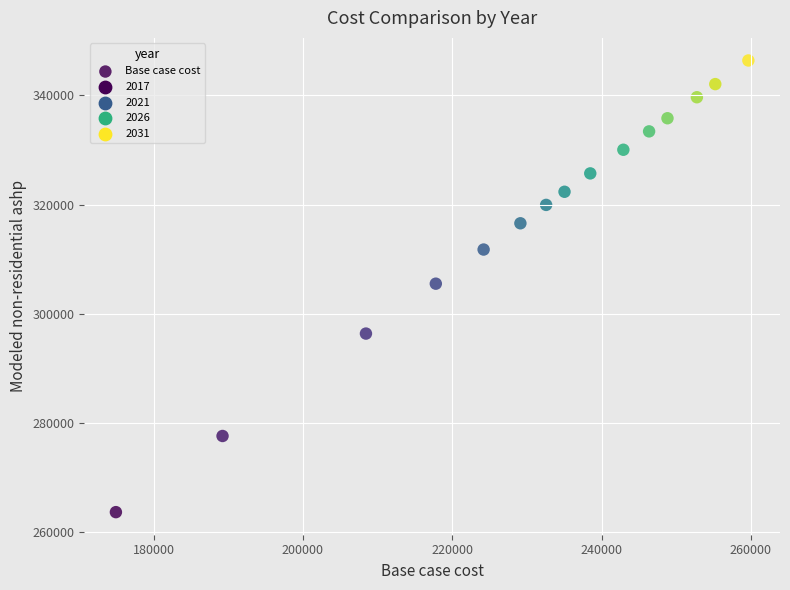

What is the range of Y values (max minus min)?

82683.9